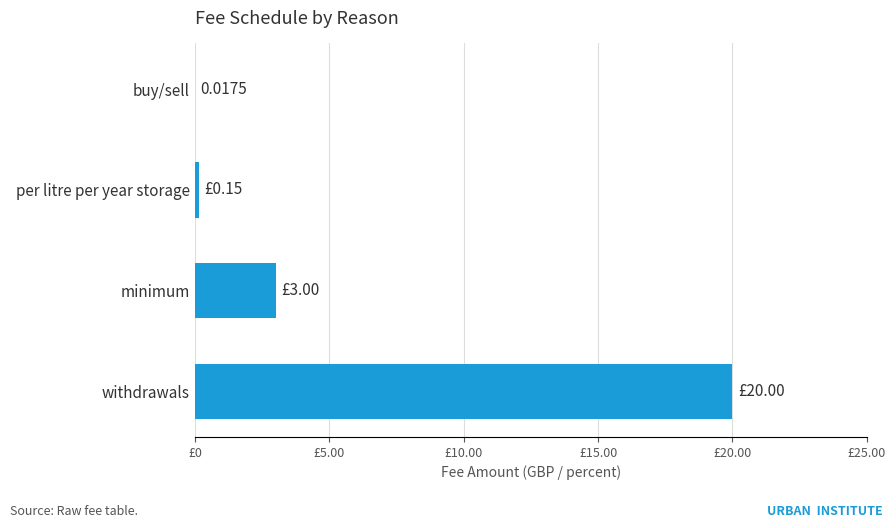

Where is the data nearest to the value 10?

minimum